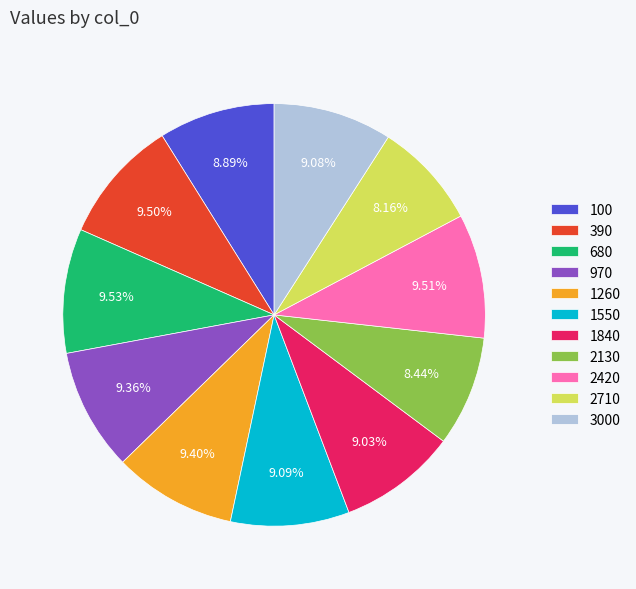

Count the number of slices in the pie.

11